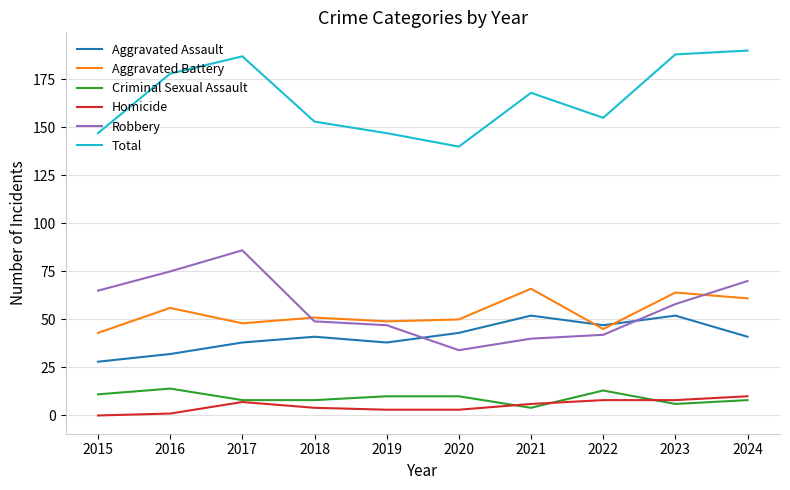

True or false: Total has more than 0 interior local peaks.

True